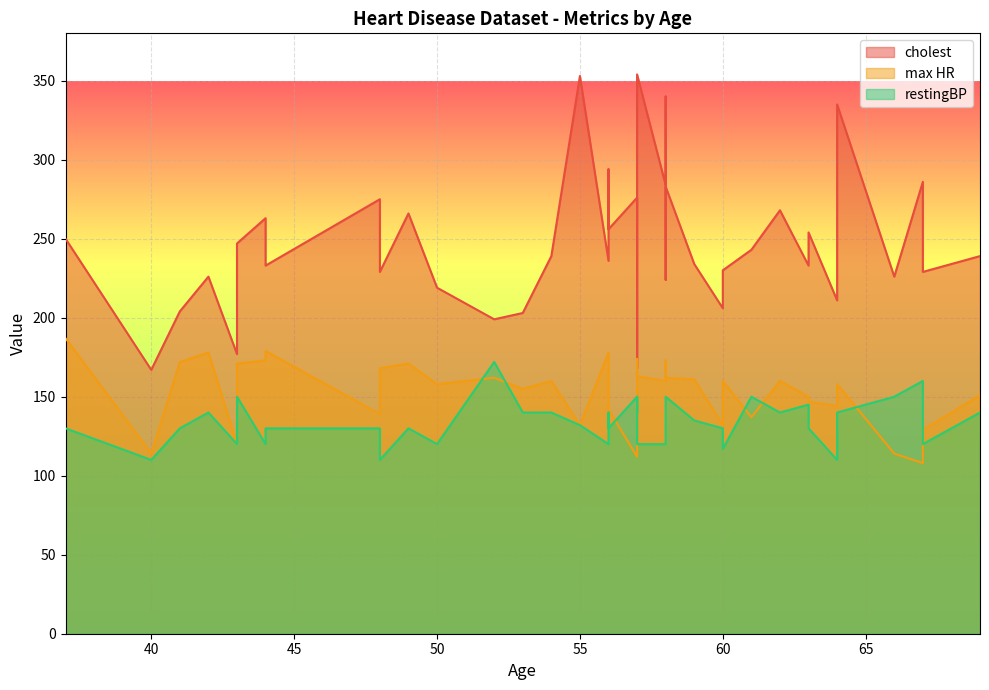

How many interior local valleys does the cholest series have?

11